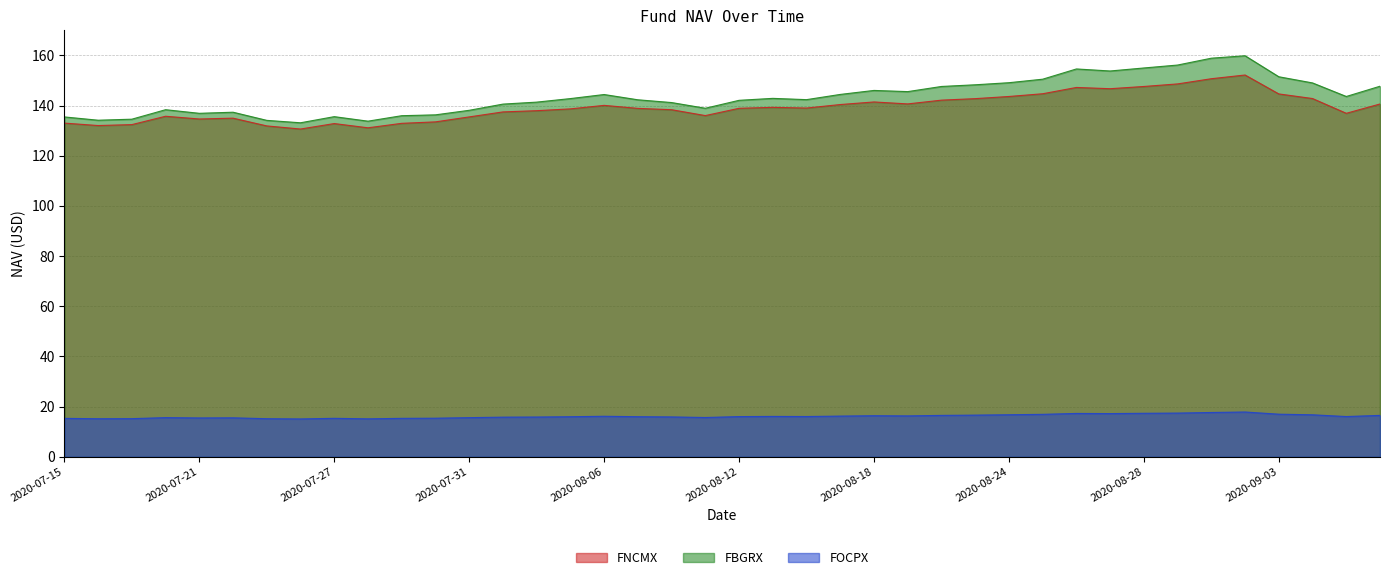

The value of FNCMX at 33 is 148.6. True or false?

True